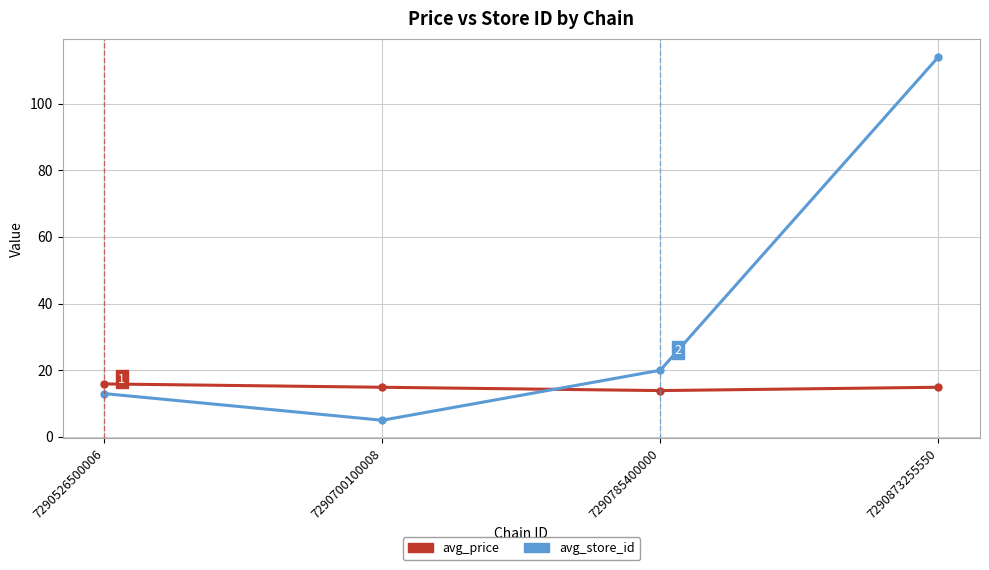

Between which two adjacent categories do avg_store_id and avg_price first intersect?

7290700100008 and 7290785400000